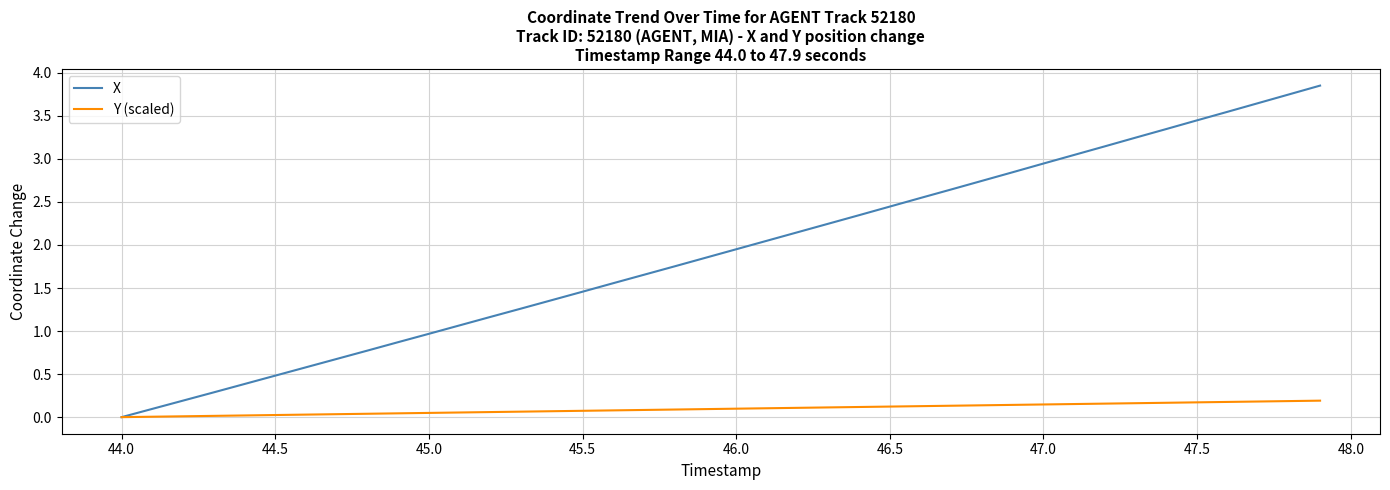

Which series has the largest total across all categories?

X